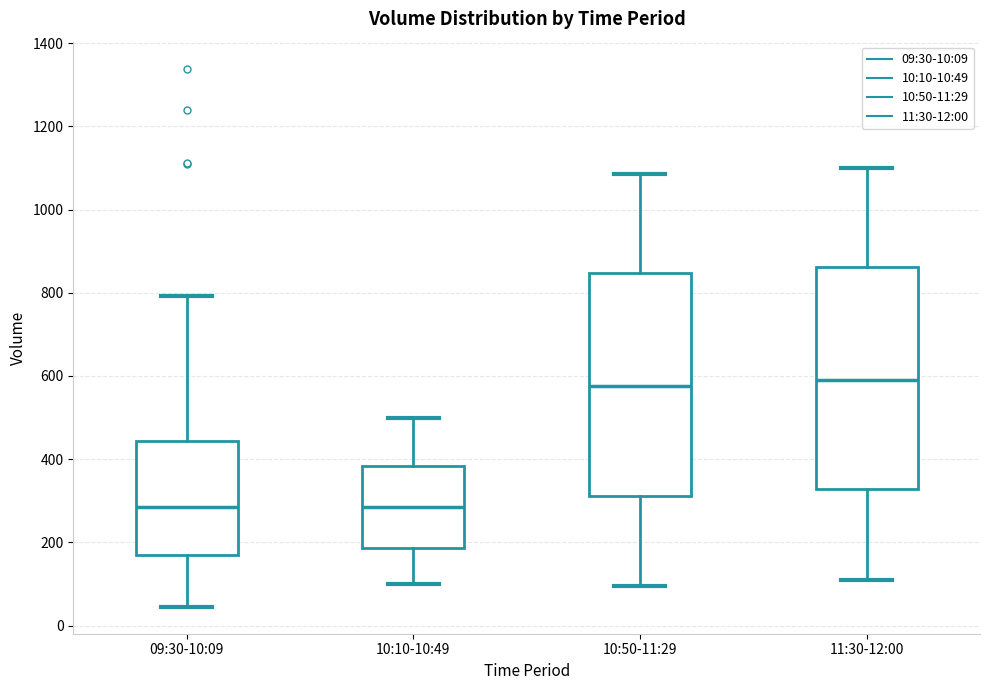

Reading left to right, read every box against the y-axis: the position of its median line, the range the box covers, and the ends of its whiskers. The values are not printed on the chart, so give them approximately, as read against the axis.

09:30-10:09: median 280, box 160 to 440, whiskers 40 to 800
10:10-10:49: median 280, box 180 to 380, whiskers 100 to 500
10:50-11:29: median 580, box 320 to 840, whiskers 100 to 1080
11:30-12:00: median 600, box 320 to 860, whiskers 120 to 1100